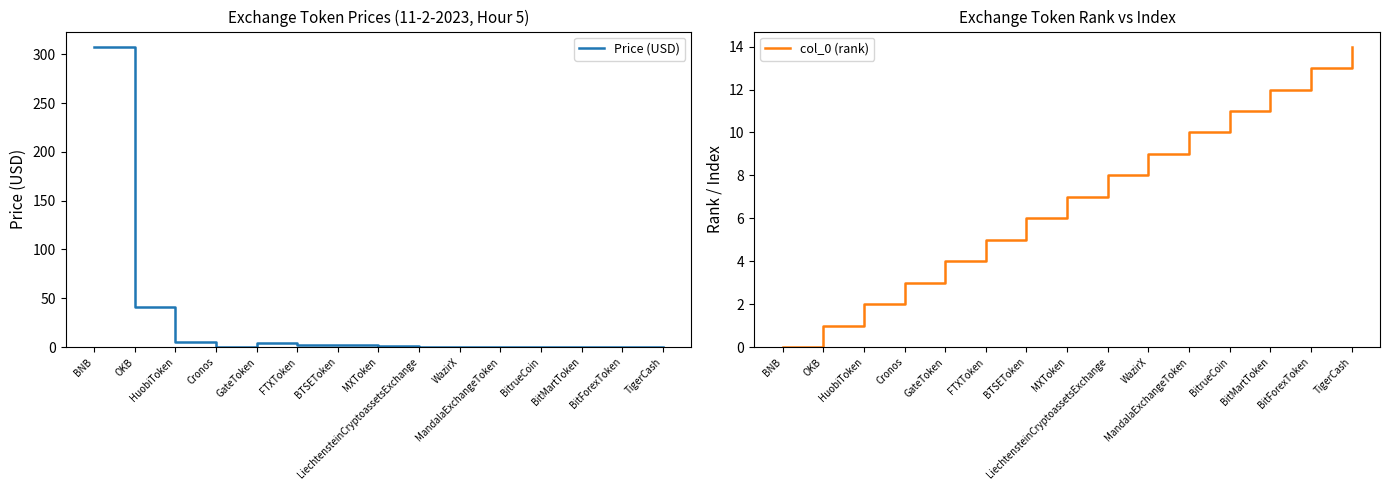

Between which two adjacent categories do Price (USD) and col_0 (rank) first intersect?

HuobiToken and Cronos